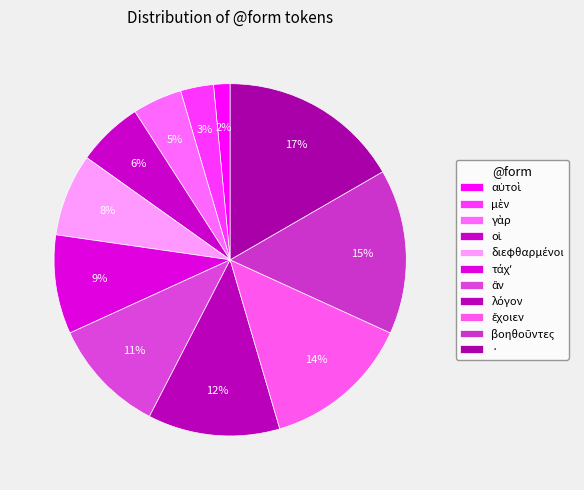

How many slices are in this pie chart?

11